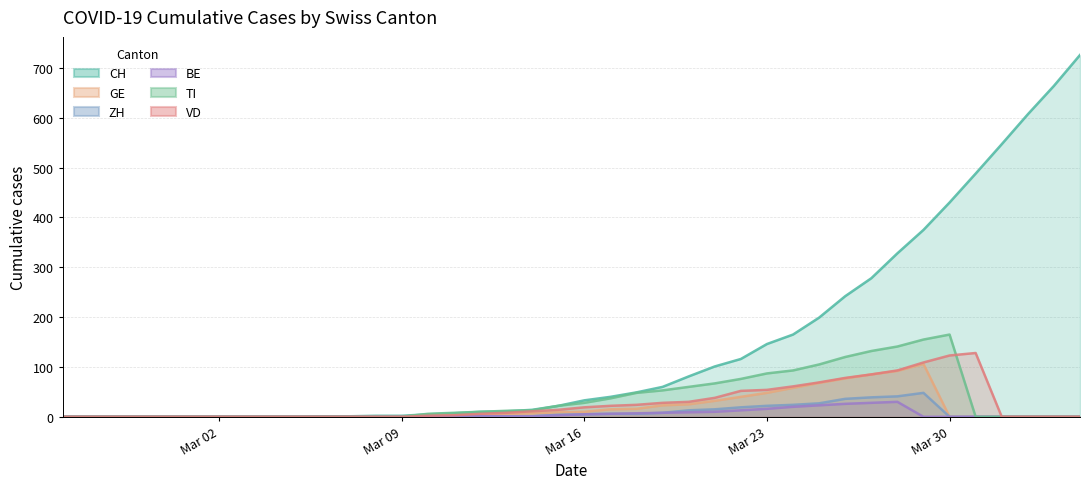

Reading left to right, transcribe all the data shown in this chart.

CH: 0	0	0	0	0	0	0	0	0	0	1	1	2	2	5	7	10	11	14	22	33	40	49	60	81	101	116	146	165	199	242	278	328	375	430	488	547	607	664	726
GE: 0	0	0	0	0	0	0	0	0	0	0	0	0	0	4	4	4	6	7	9	10	15	16	23	25	32	40	48	58	68	77	85	92	106	0	0	0	0	0	0
ZH: 0	0	0	0	0	0	0	0	0	0	0	0	0	0	1	1	1	1	1	4	5	6	6	8	13	15	19	22	24	27	36	39	41	48	0	0	0	0	0	0
BE: 0	0	0	0	0	0	0	0	0	0	0	0	0	0	0	0	1	1	1	3	5	6	7	8	9	10	13	16	20	23	26	28	30	0	0	0	0	0	0	0
TI: 0	0	0	0	0	0	0	0	0	0	0	0	0	0	6	8	10	12	13	22	28	37	48	53	60	67	76	87	93	105	120	132	141	155	165	0	0	0	0	0
VD: 0	0	0	0	0	0	0	0	0	0	0	0	0	0	2	3	6	8	11	14	19	22	24	28	30	38	52	54	61	69	78	85	93	109	123	128	0	0	0	0